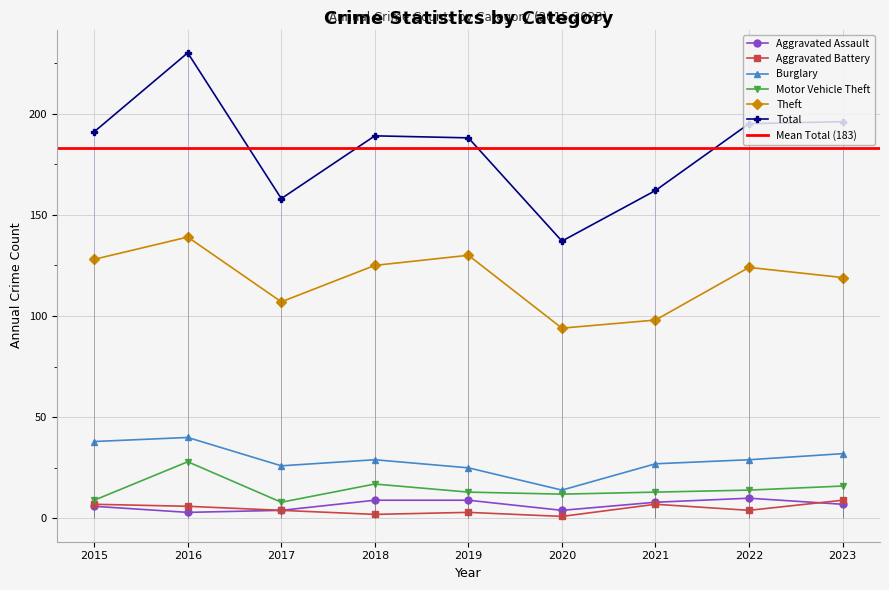

Reading right to left, transcribe all the data shown in this chart.

Aggravated Assault: 7	10	8	4	9	9	4	3	6
Aggravated Battery: 9	4	7	1	3	2	4	6	7
Burglary: 32	29	27	14	25	29	26	40	38
Motor Vehicle Theft: 16	14	13	12	13	17	8	28	9
Theft: 119	124	98	94	130	125	107	139	128
Total: 196	195	162	137	188	189	158	230	191